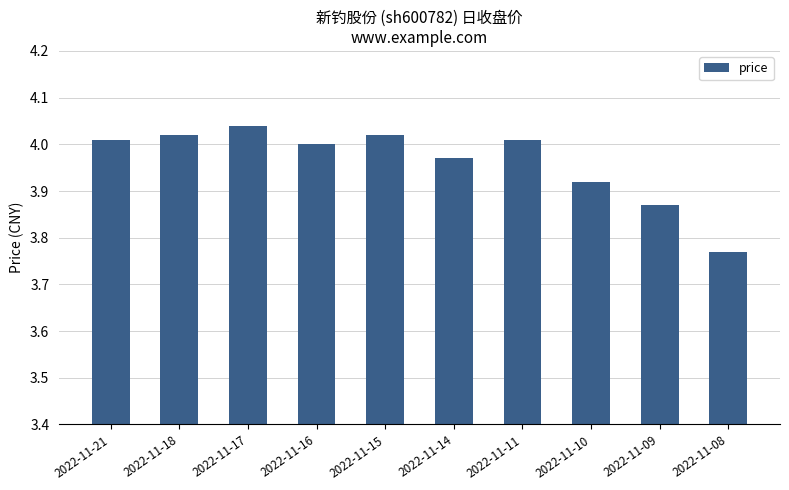

True or false: the data shows 2.4 at 2022-11-09.

False